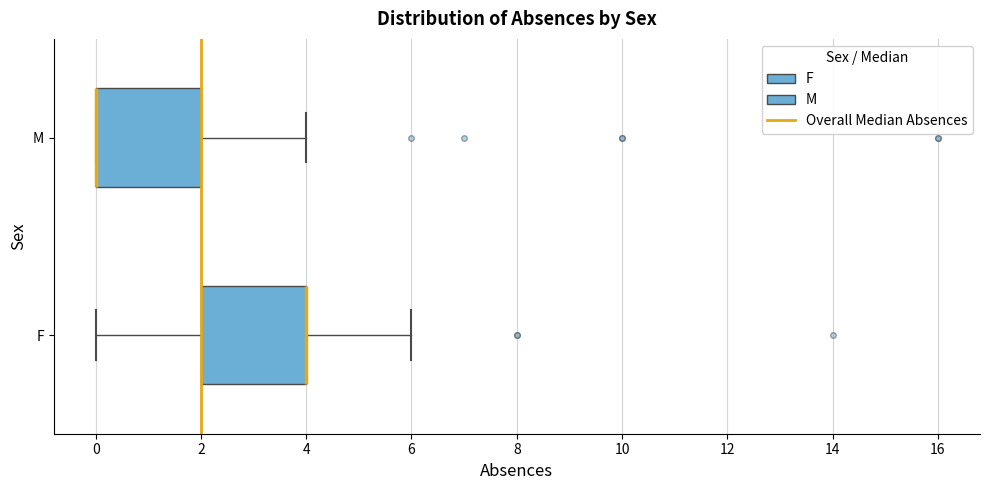

Reading bottom to top, transcribe this box plot: for each box, give where its median line is, the range the box spans, and where its two whiskers end, as read against the x-axis. The values are not printed on the chart, so give them approximately, as read against the axis.

F: median 4 (drawn on the box's right edge), box 2 to 4, whiskers 0 to 6
M: median 0 (drawn on the box's left edge), box 0 to 2, whiskers 0 to 4